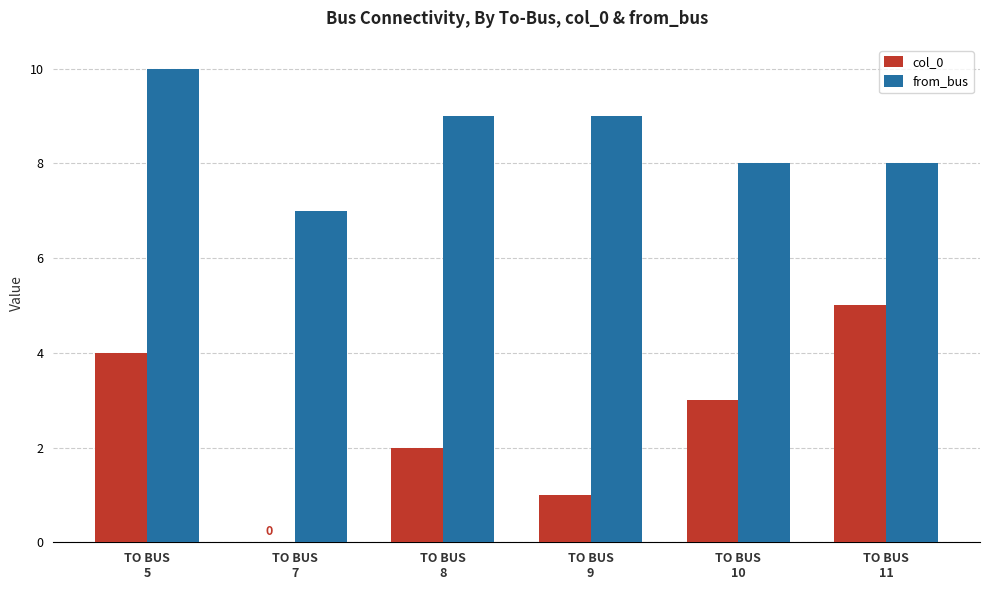

Reading left to right, what are all the values shown in this chart?

col_0: 4	0	2	1	3	5
from_bus: 10	7	9	9	8	8